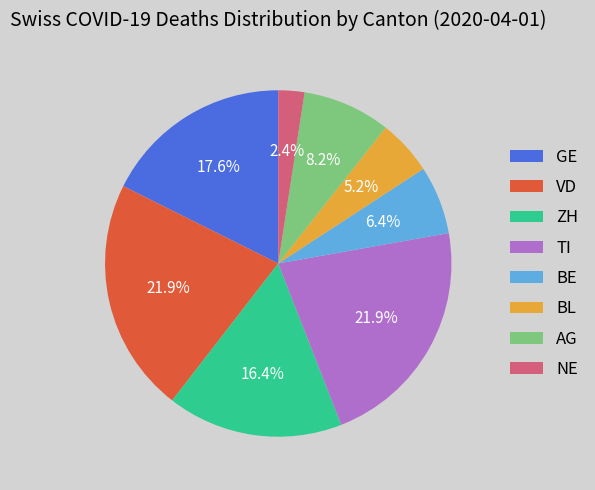

Does BL account for over 50% of the chart?

No